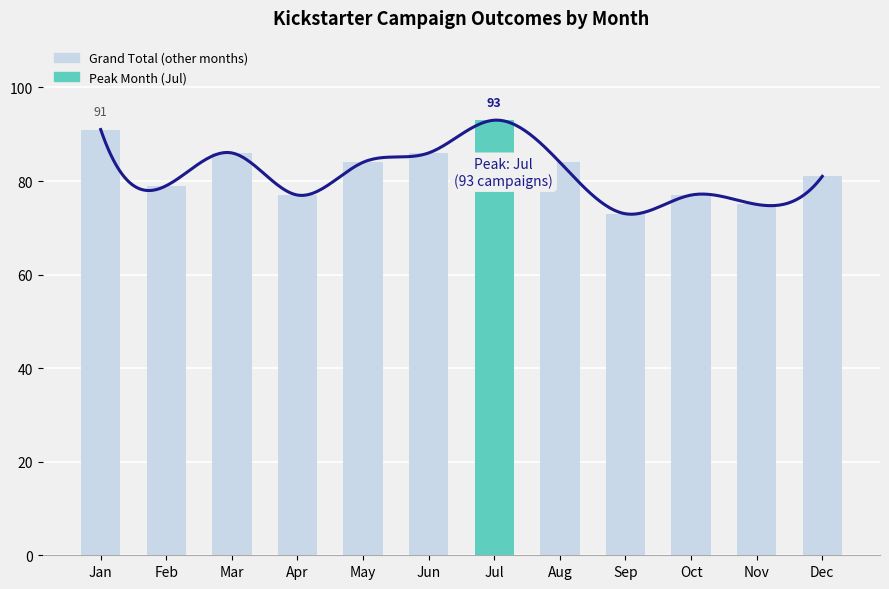

What value does the data have at Sep?

73